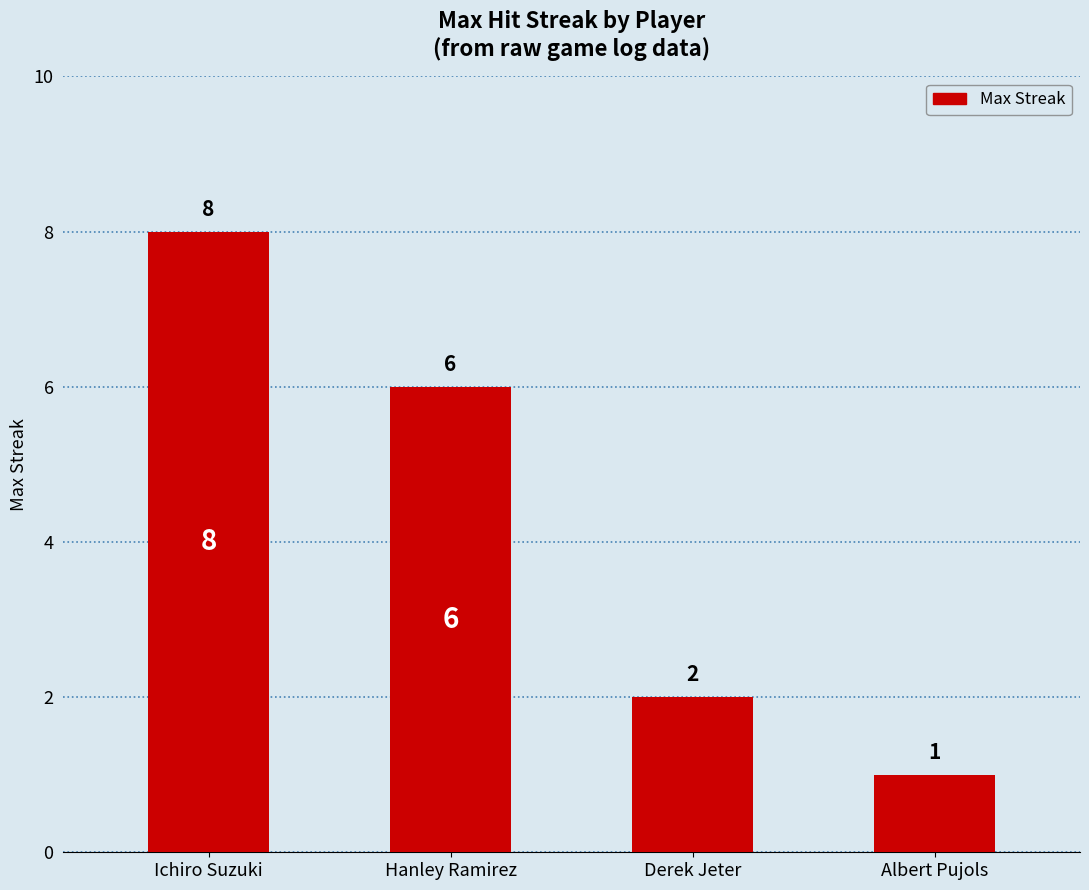

What is the ratio of the value at Derek Jeter to the value at Hanley Ramirez?

0.3